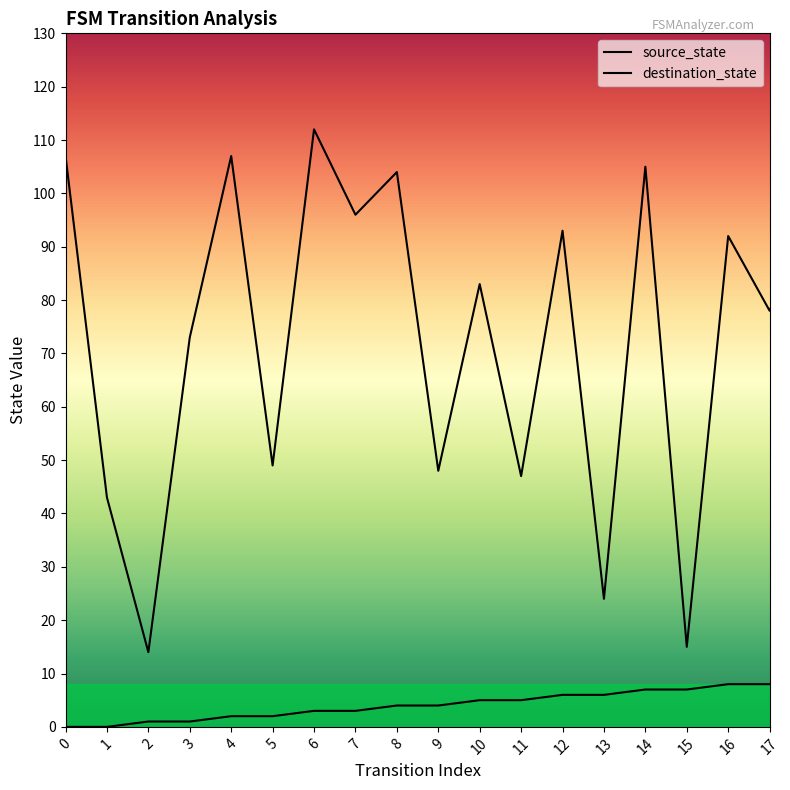

True or false: destination_state and source_state cross at least once.

False